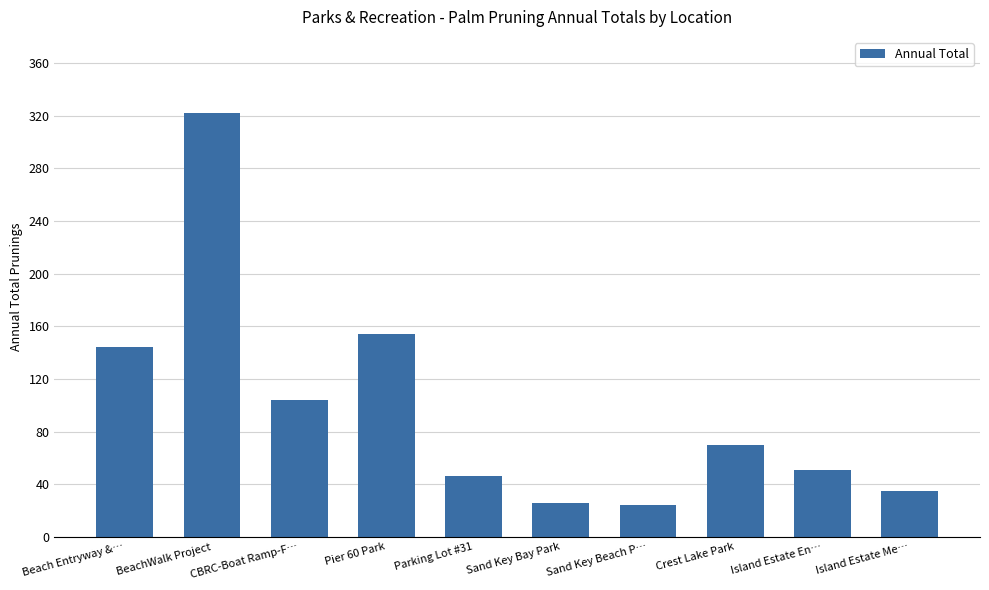

At which label does the data first exceed 70?

Beach Entryway &…